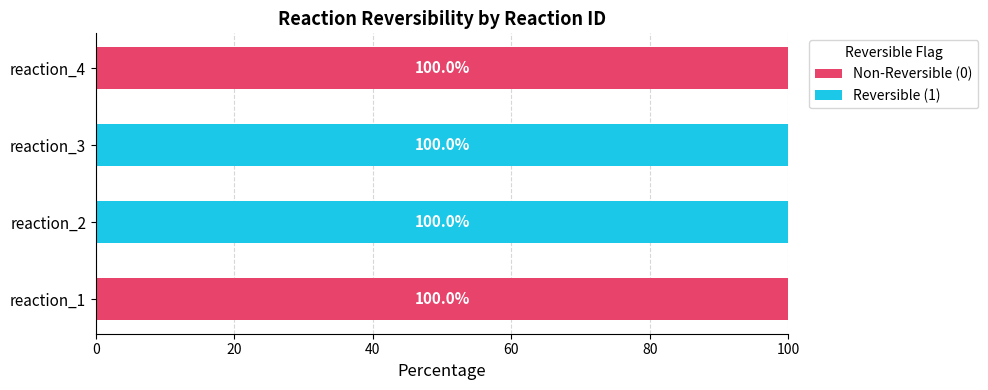

What is the maximum value for Non-Reversible (0)?

100